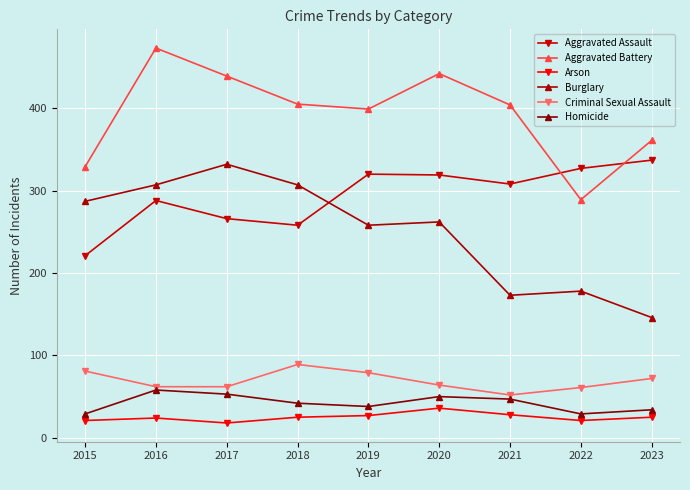

In Homicide, how many points are higher than both neighbors (excluding endpoints)?

2